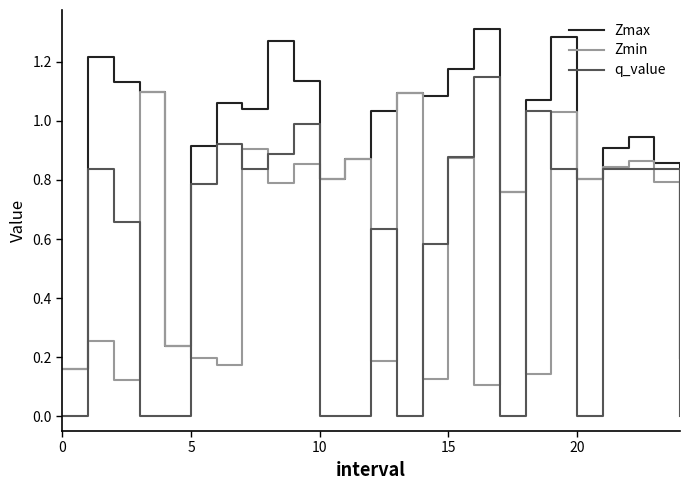

True or false: Zmax has more than 2 interior local peaks.

True